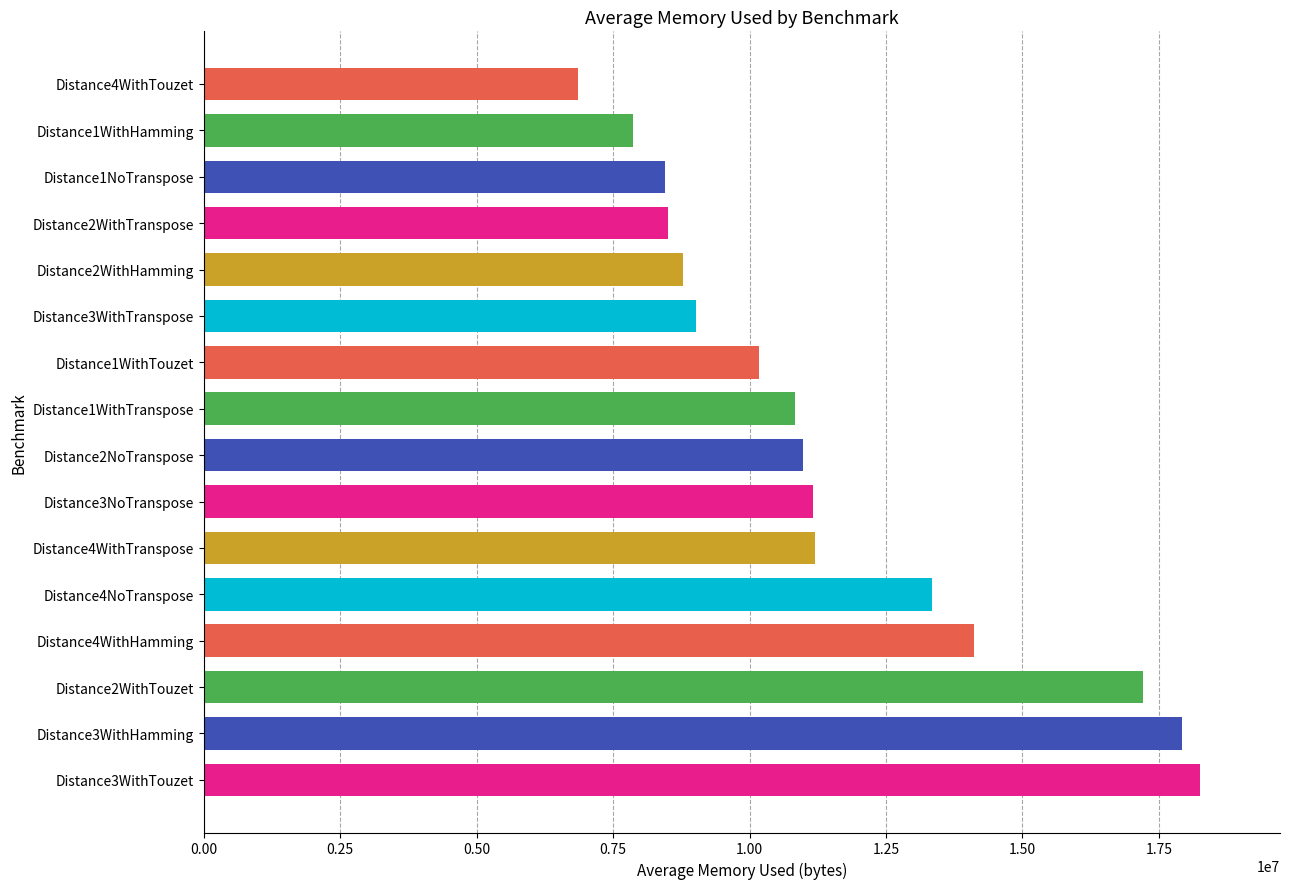

What is the ratio of the value at Distance3WithTranspose to the value at Distance1WithTouzet?

0.9